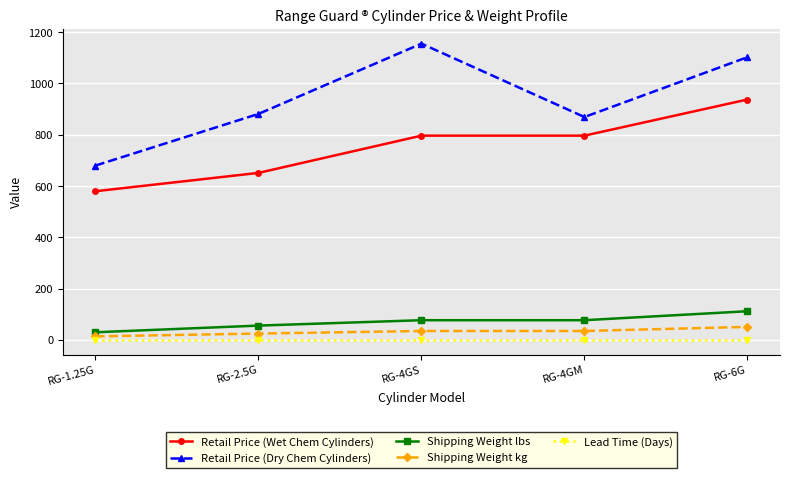

What is the highest value of the Retail Price (Wet Chem Cylinders) series?

937.2